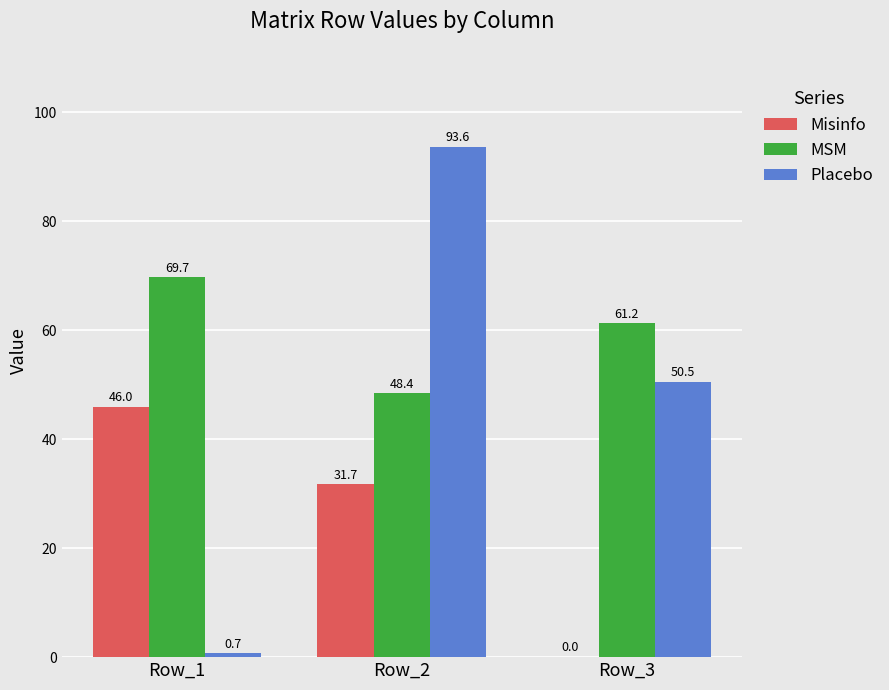

The value of Misinfo at Row_1 is 12.5. True or false?

False